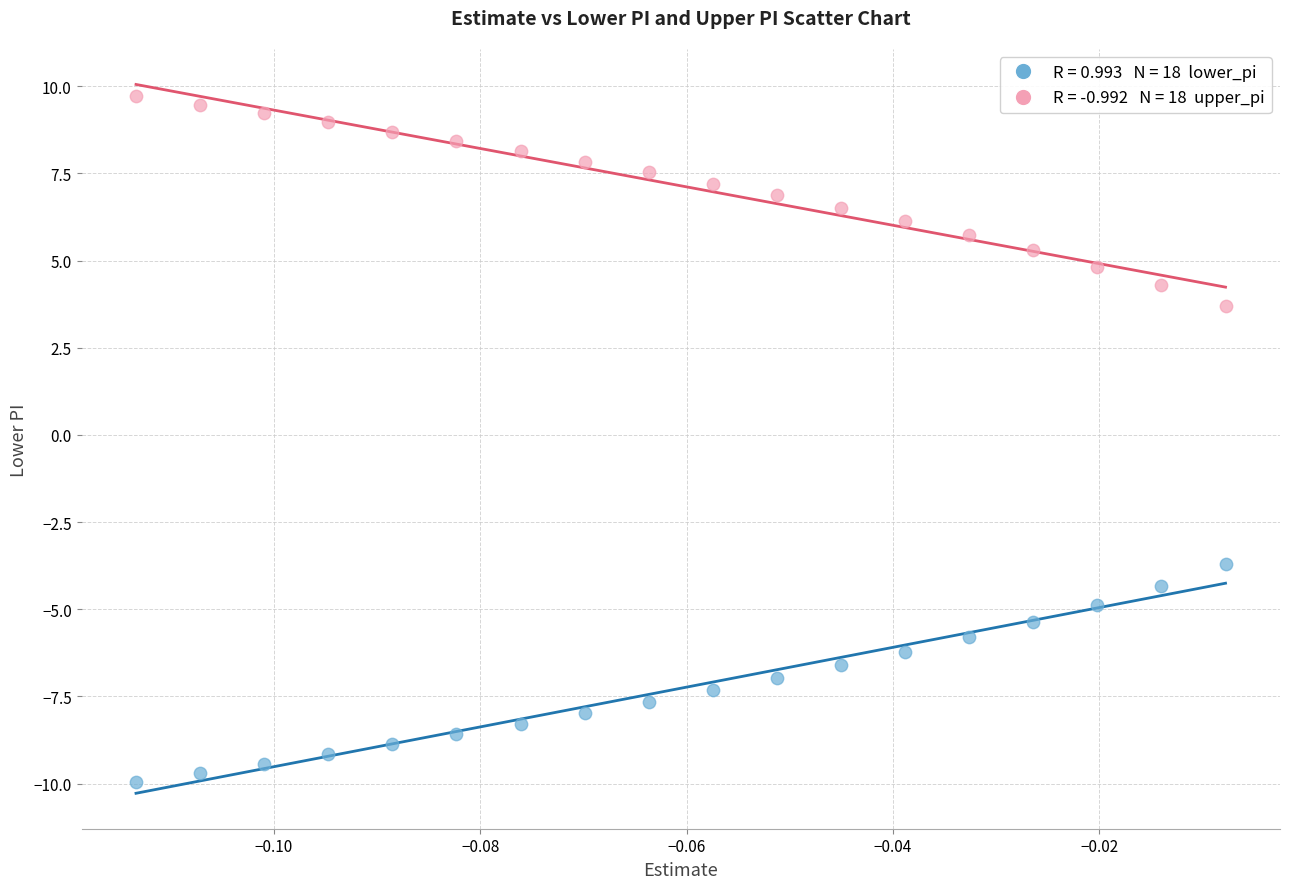

Across all data points, what is the range of Y values (max minus min)?

19.7